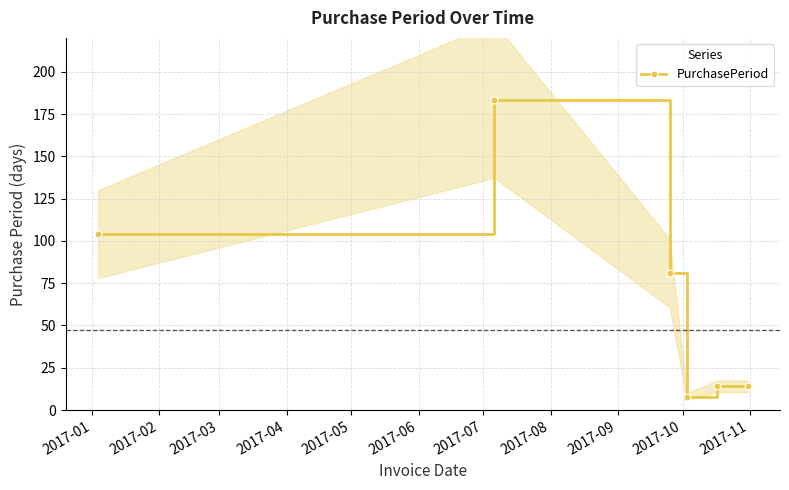

What is the difference between the maximum and minimum values?

175